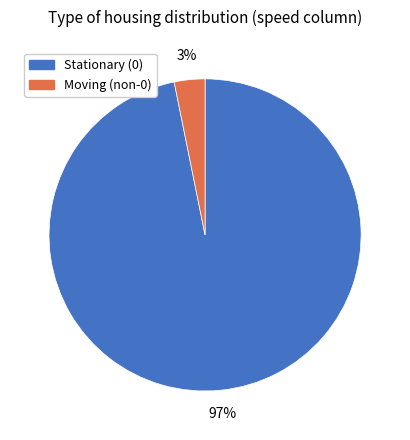

To the nearest percent, what is the average slice percentage?

50%